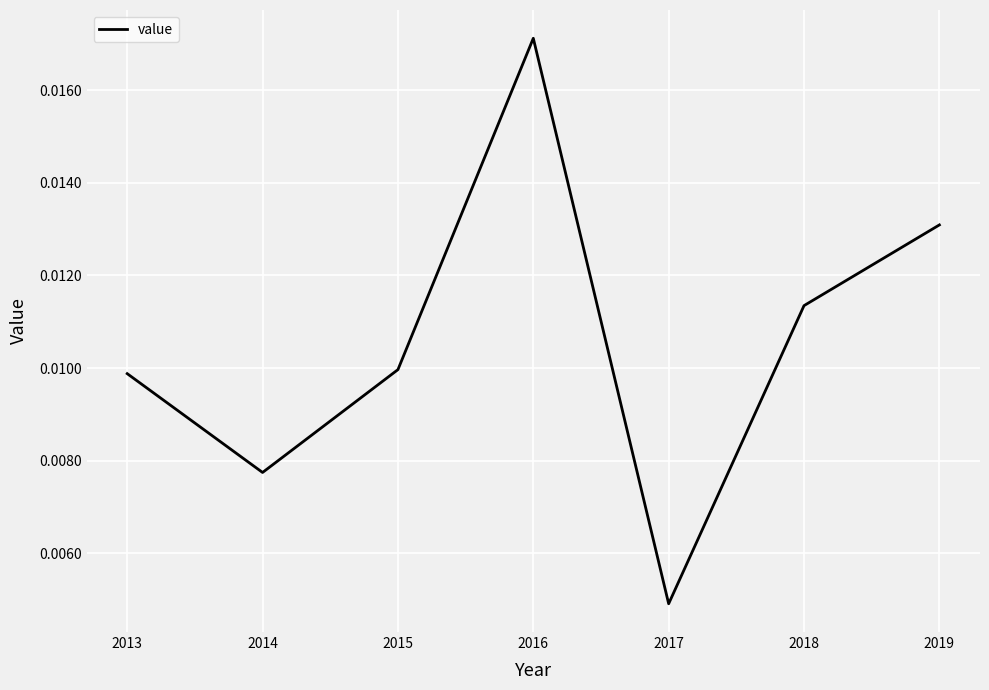

How many interior local peaks (higher than both neighbors) does the data have?

1